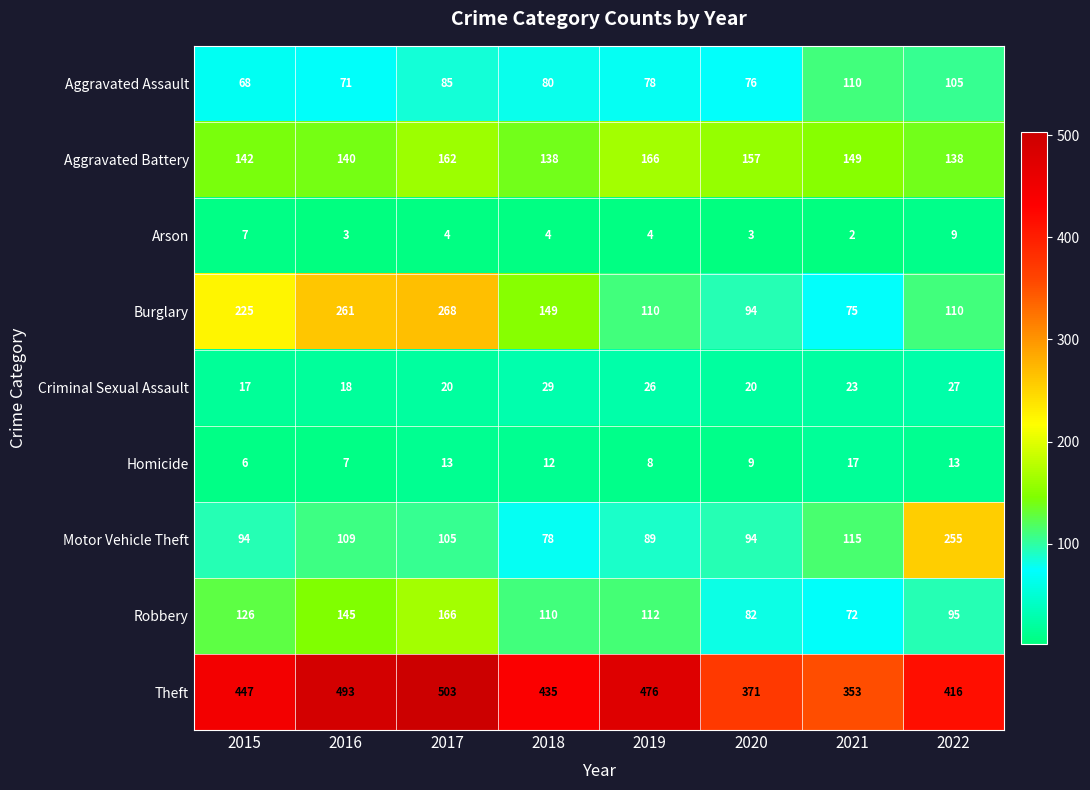

Count the number of categories in the chart.

8